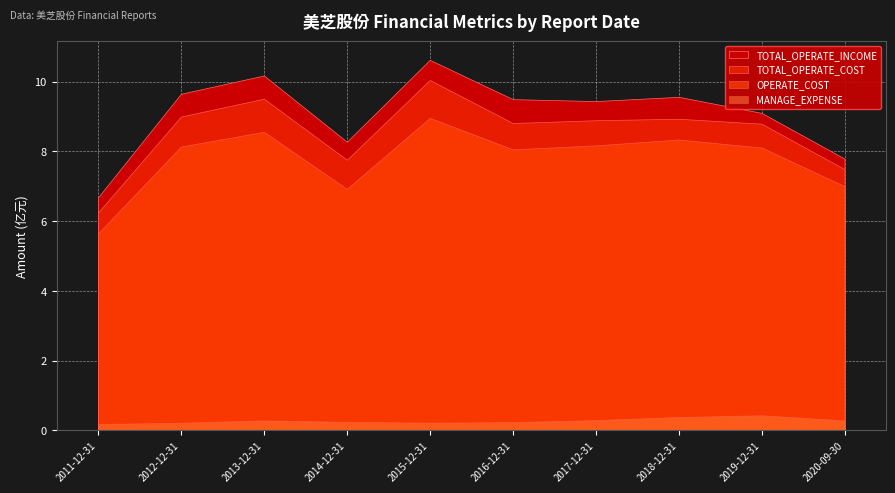

What are all the series names shown in the legend?

TOTAL_OPERATE_INCOME, TOTAL_OPERATE_COST, OPERATE_COST, MANAGE_EXPENSE